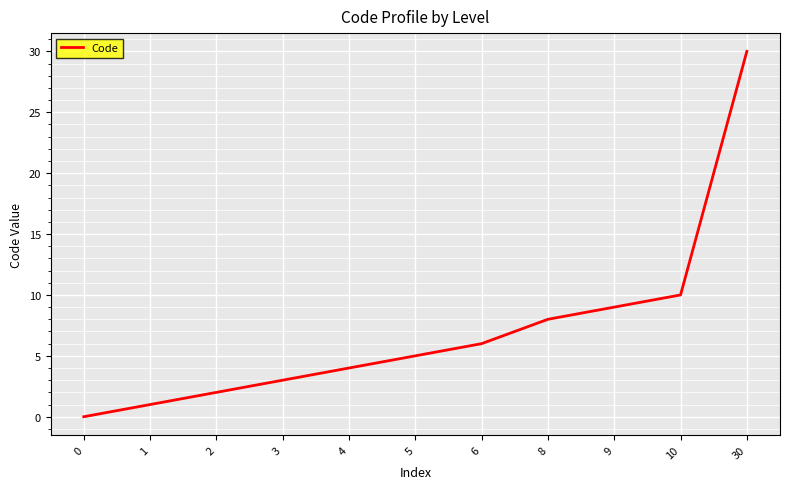

Is this an area chart (filled region under the line)?

No